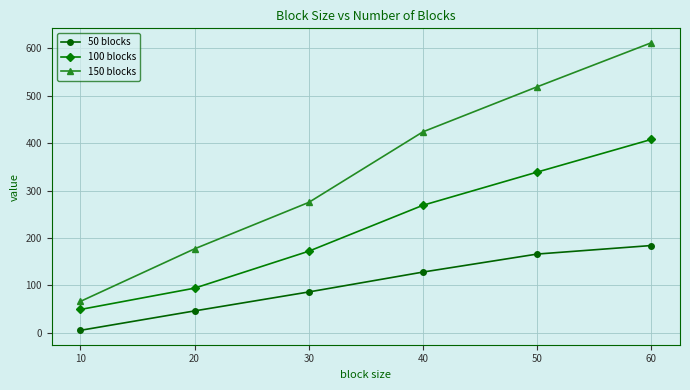

What is the value of the 100 blocks point at the 5th from the left?

339